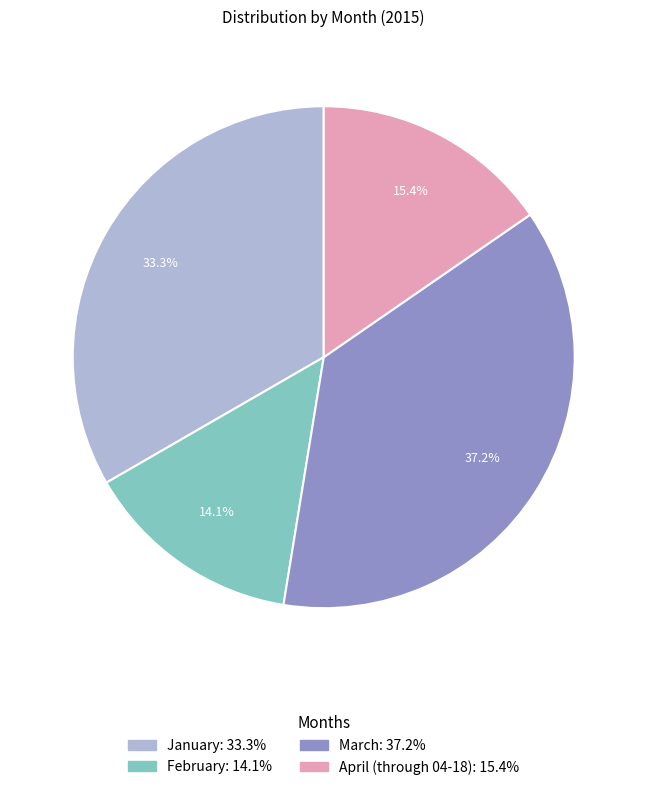

Count the number of slices in the pie.

4